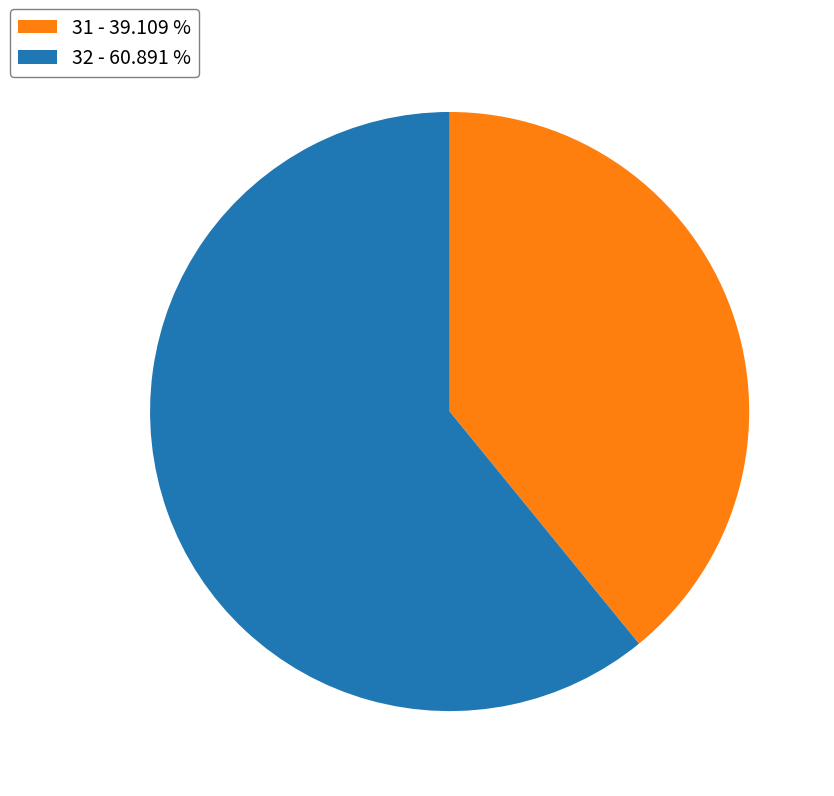

Does any single category account for the majority?

Yes